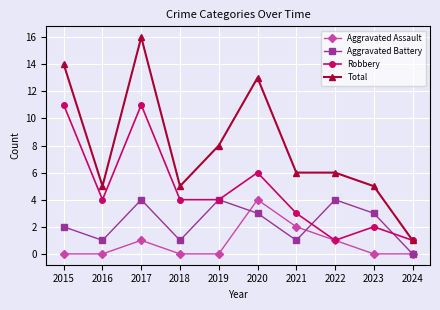

What is the difference between the highest and lowest values at 2021?

5